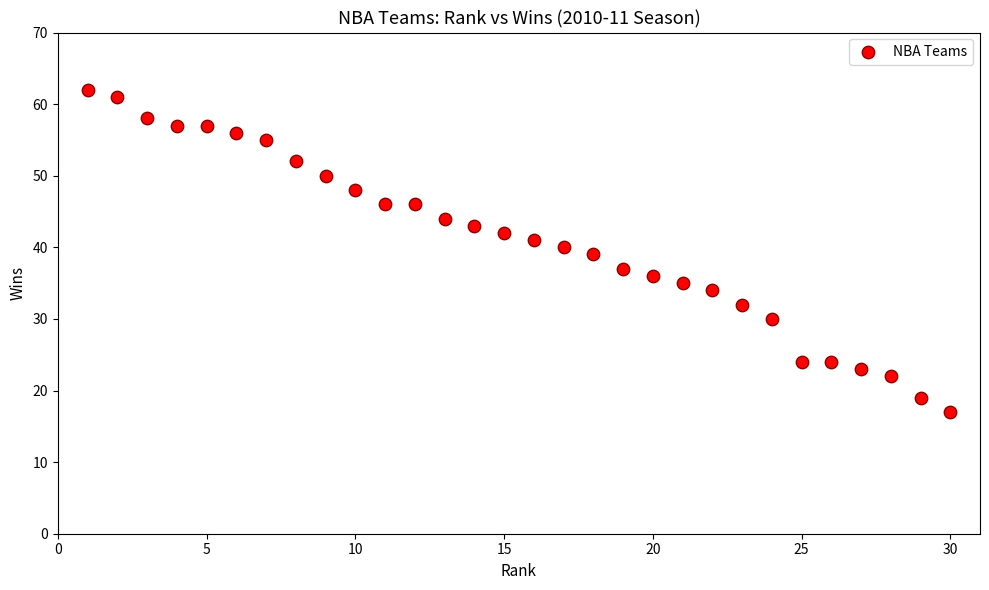

What is the range of X values (max minus min)?

29